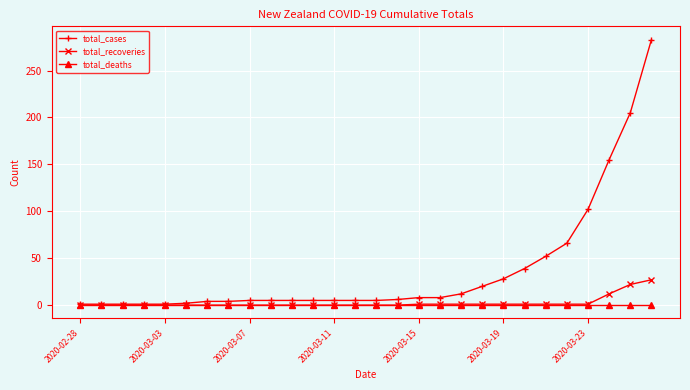

What is the maximum value for total_cases?

283